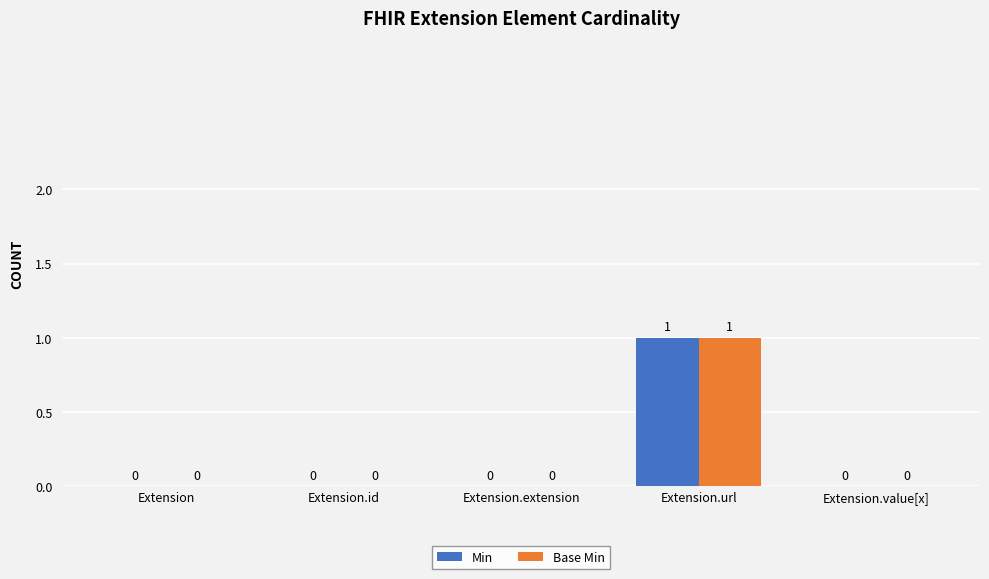

The value of Min at Extension.id is 0. True or false?

True